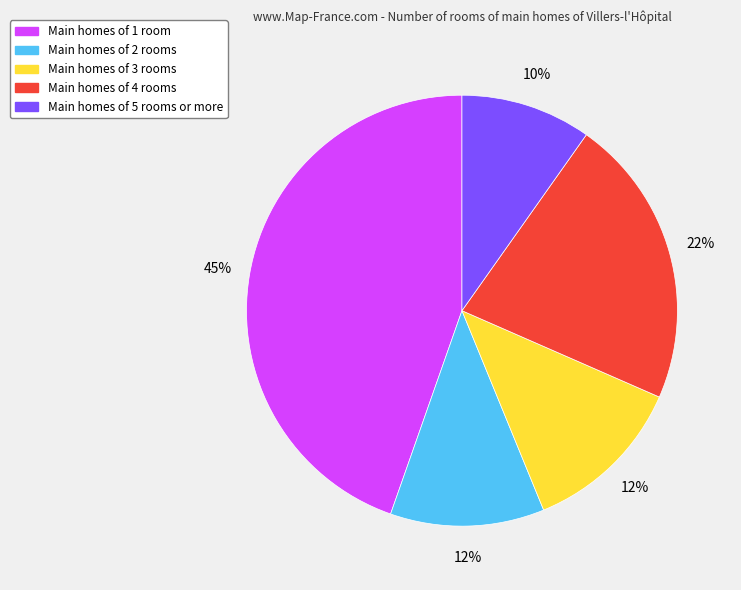

To the nearest percent, what is the difference between the largest and smallest slice percentages?

35%